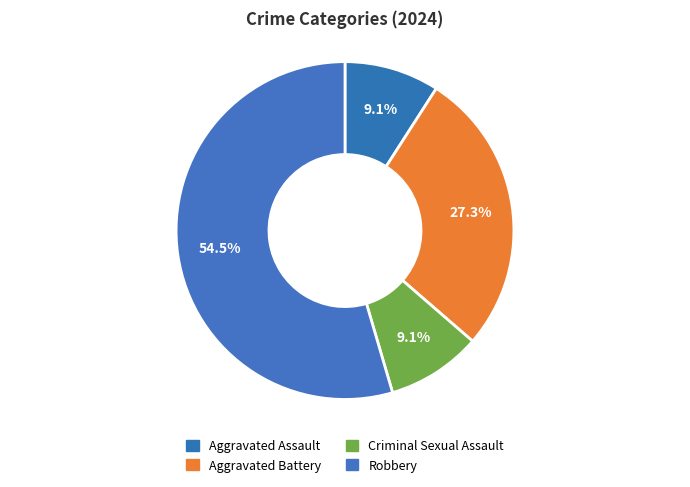

What percentage is NOT represented by Criminal Sexual Assault?

90.9%